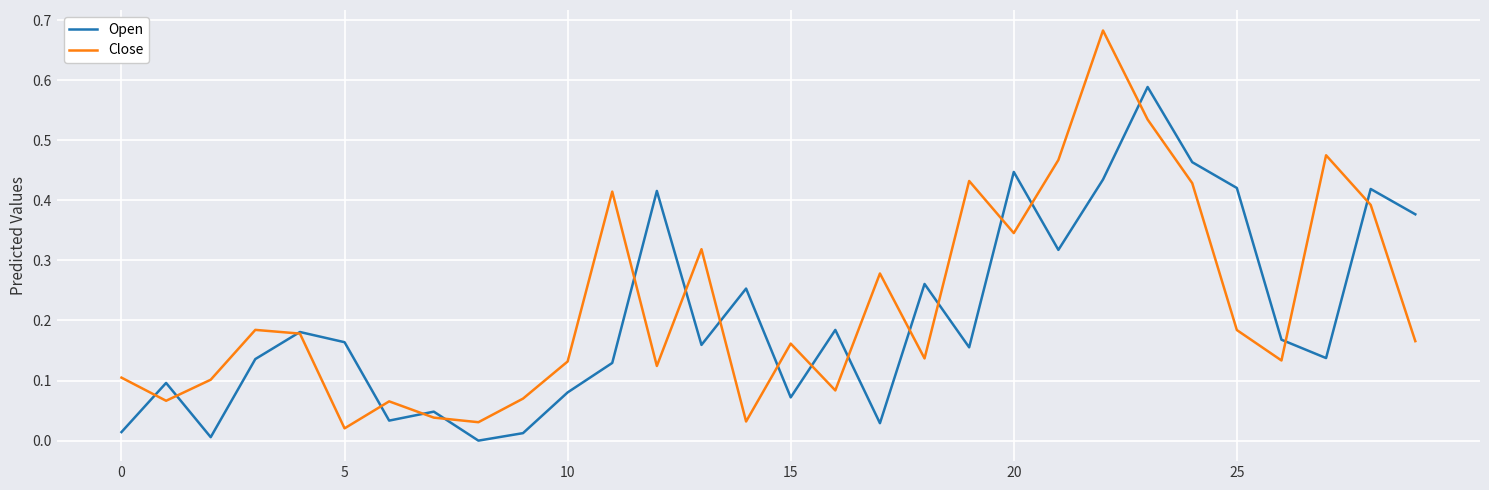

Which series has the largest range (max minus min)?

Close